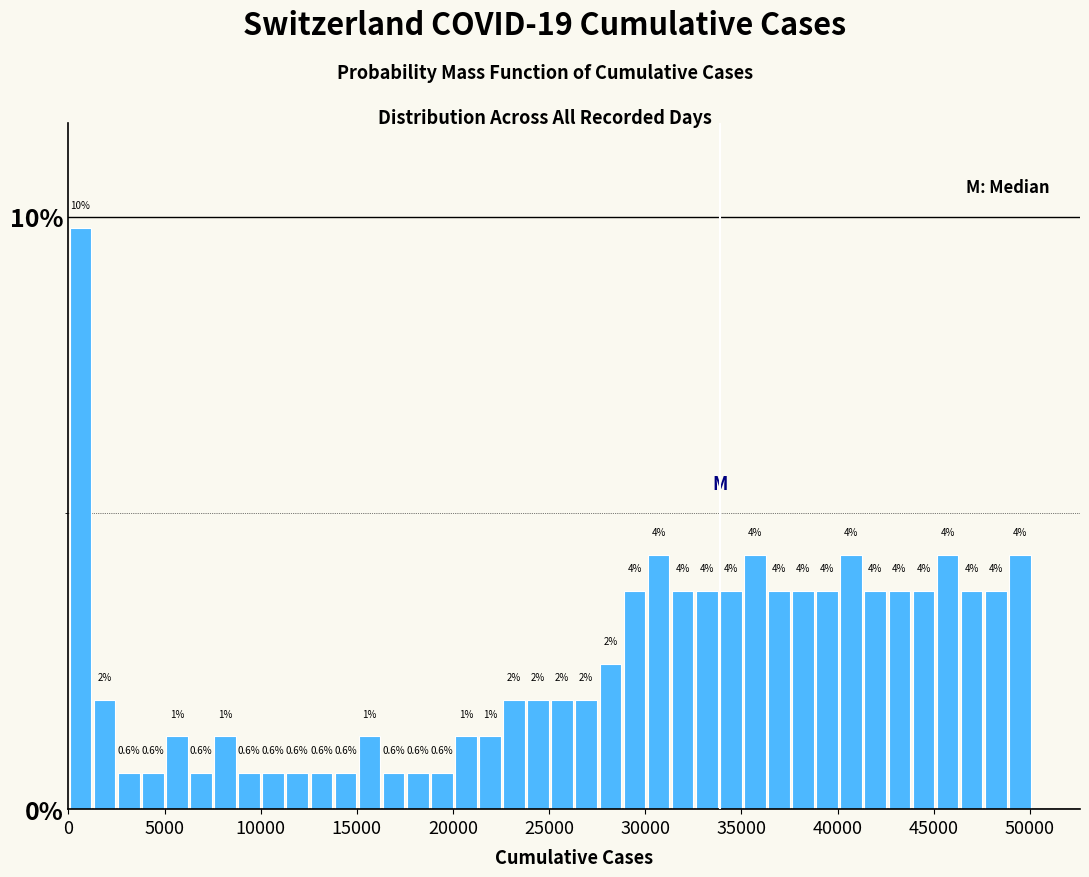

Around what value on the x-axis is the tallest bar? Give the approximate position of its centre, as read against the axis.

500